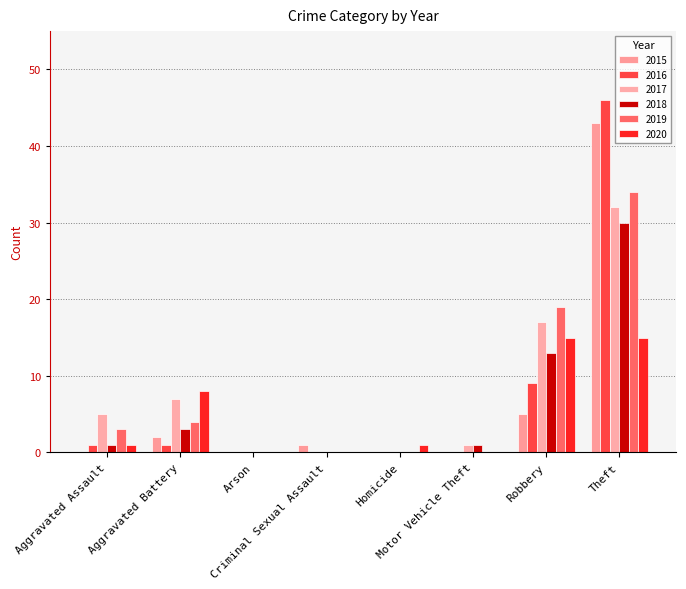

What is the label of the 3rd bar from the left?

Arson